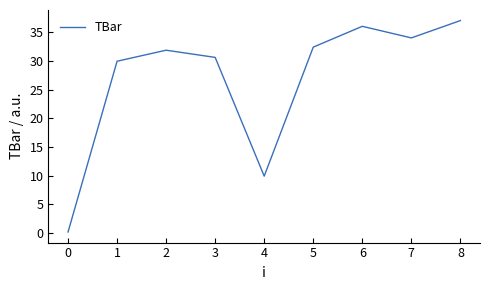

What value does the data have at 4?

9.9